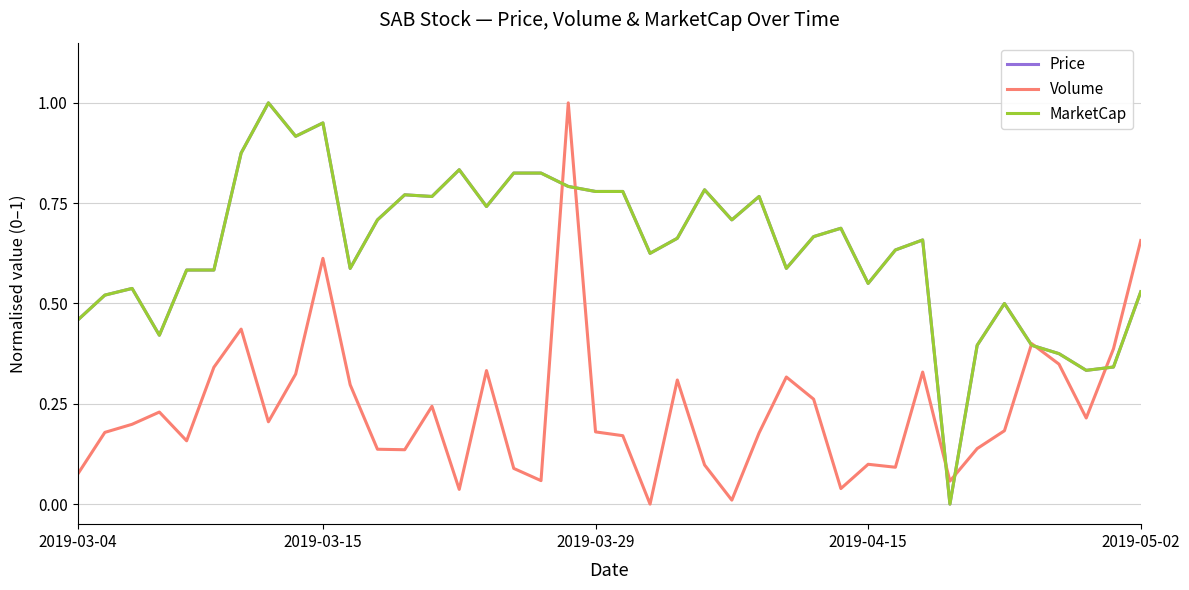

What is the maximum value for Volume?

1.0